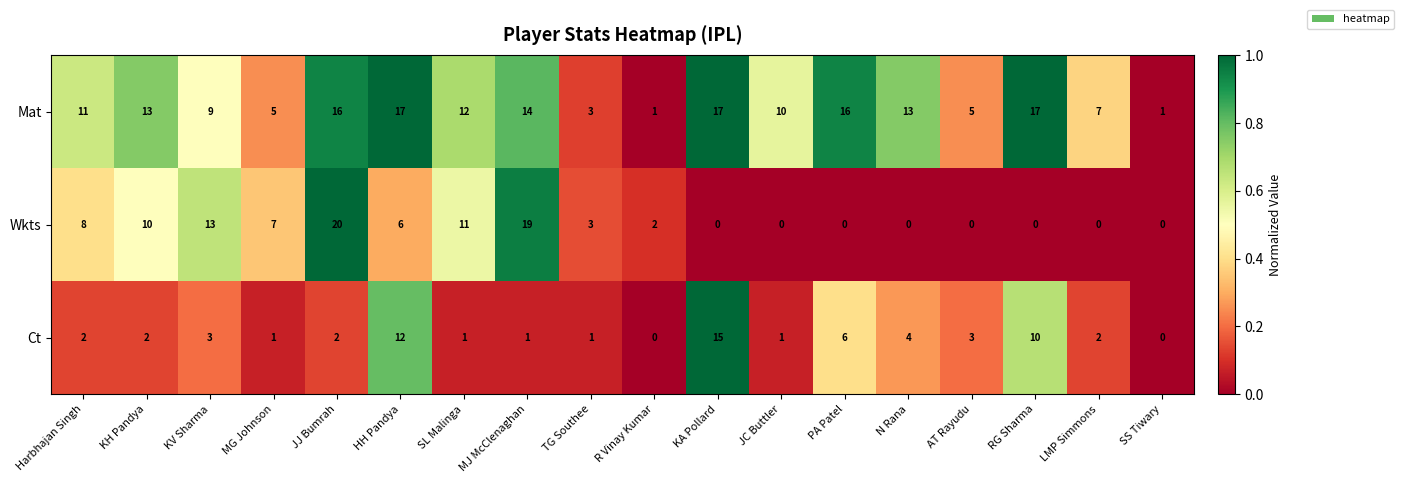

What is the sum of the Ct values at SL Malinga and KH Pandya?

3